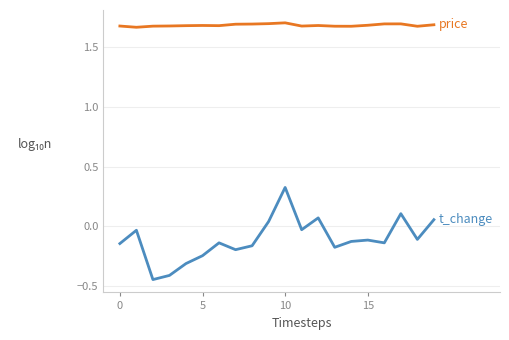

Is this an area chart (filled region under the line)?

No